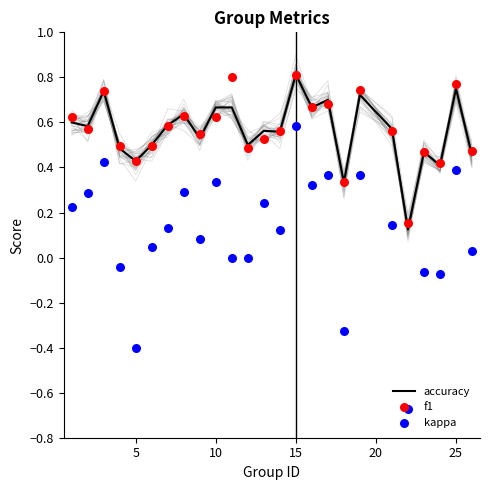

Is the value of f1 at 24 greater than the value of kappa at 13?

Yes